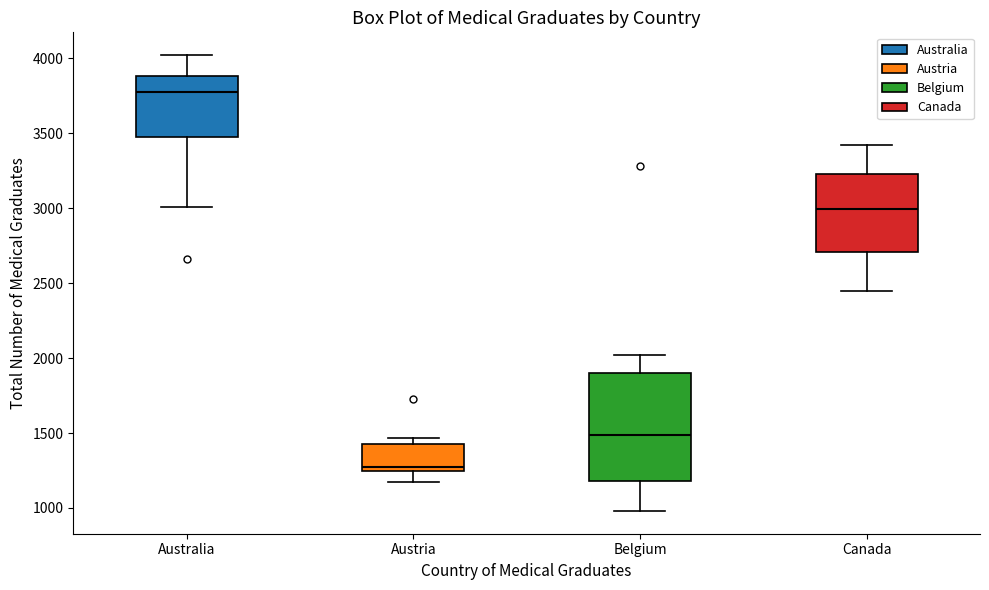

Comparing the boxes themselves (not the whiskers), which one is the tallest?

Belgium